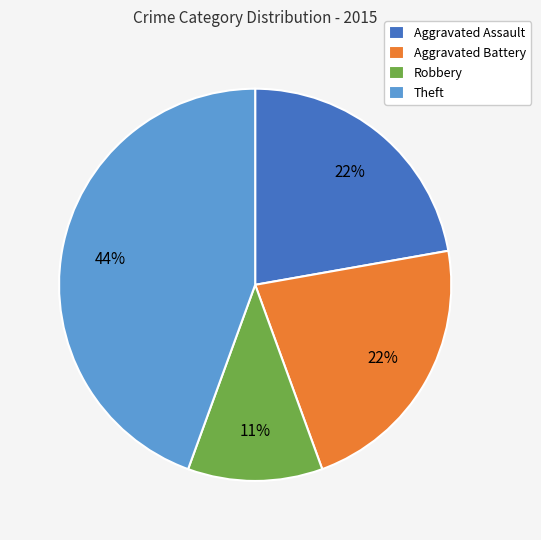

Which slice is the largest?

Theft